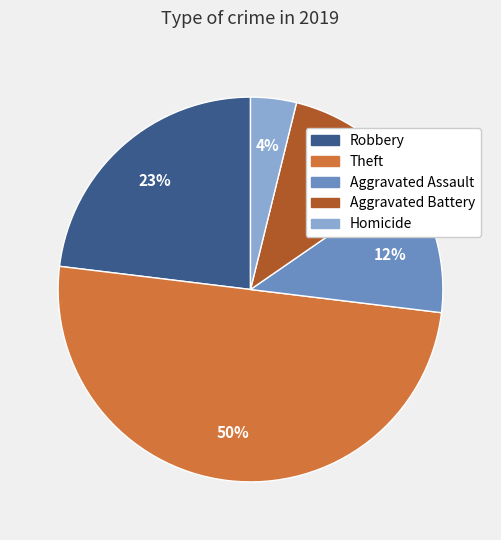

To the nearest percent, what is the average slice percentage?

20%